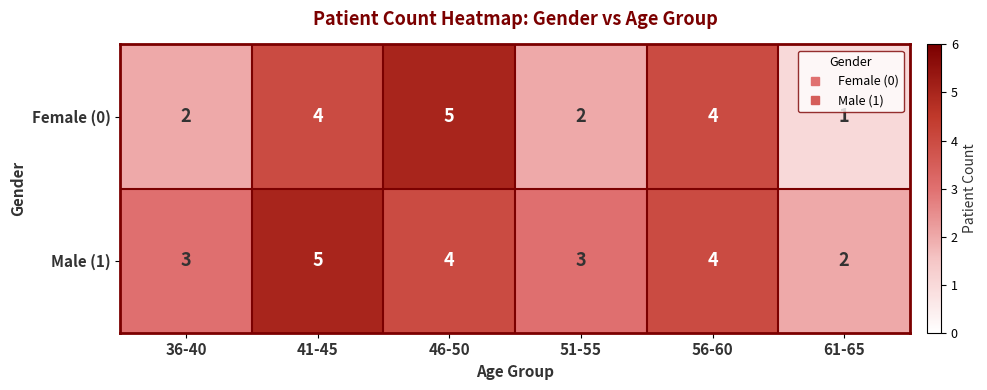

Reading right to left, what are all the values shown in this chart?

Female (0): 1	4	2	5	4	2
Male (1): 2	4	3	4	5	3